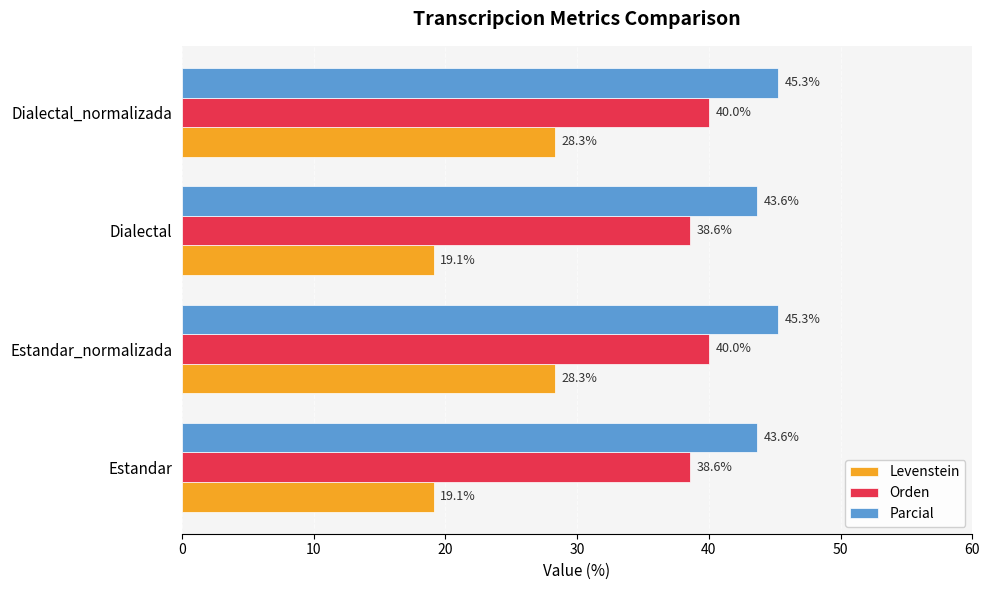

Read the Orden value at Estandar.

38.6